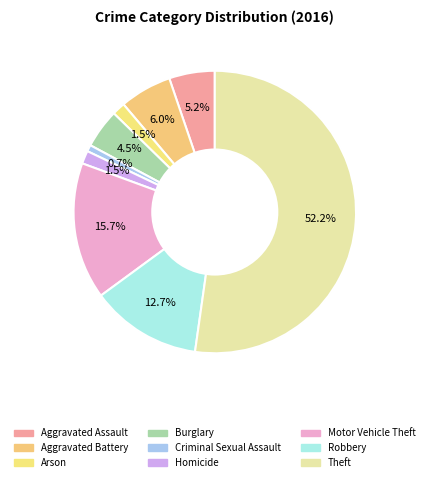

How many slices are in this pie chart?

9